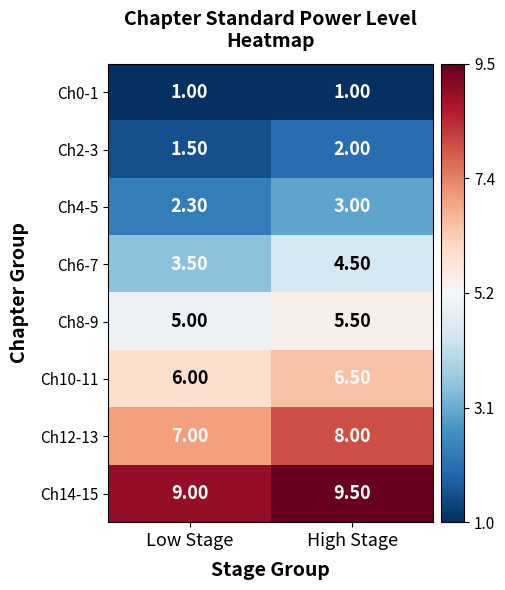

What is the spread (max minus min) of values at Low Stage?

8.0